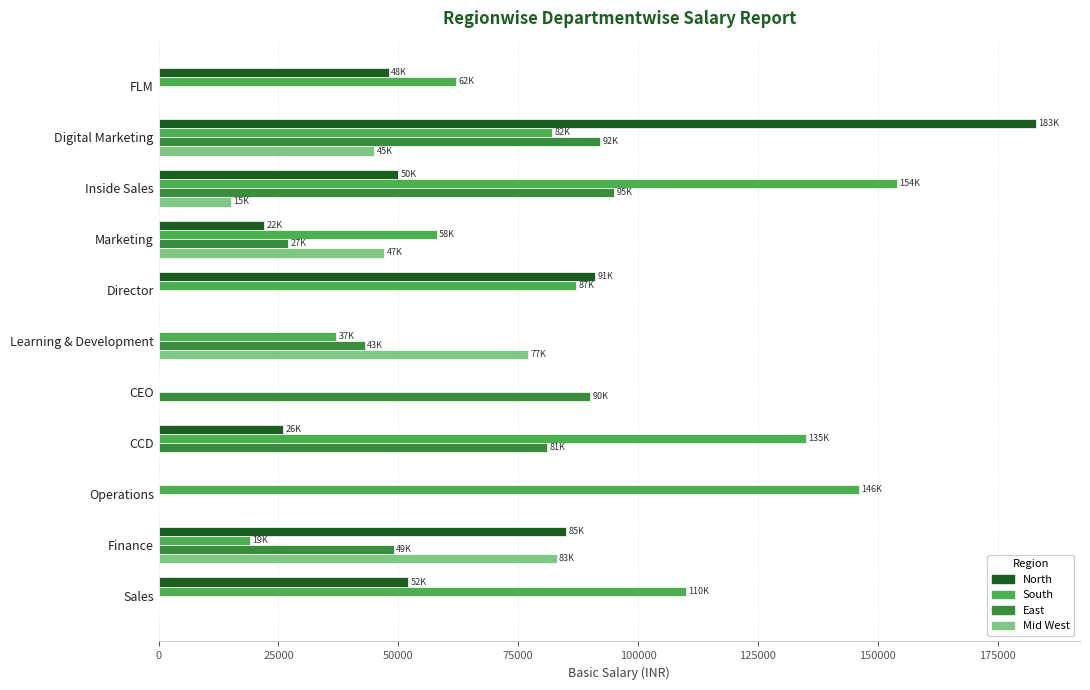

True or false: Mid West has a value of 0 at FLM.

True